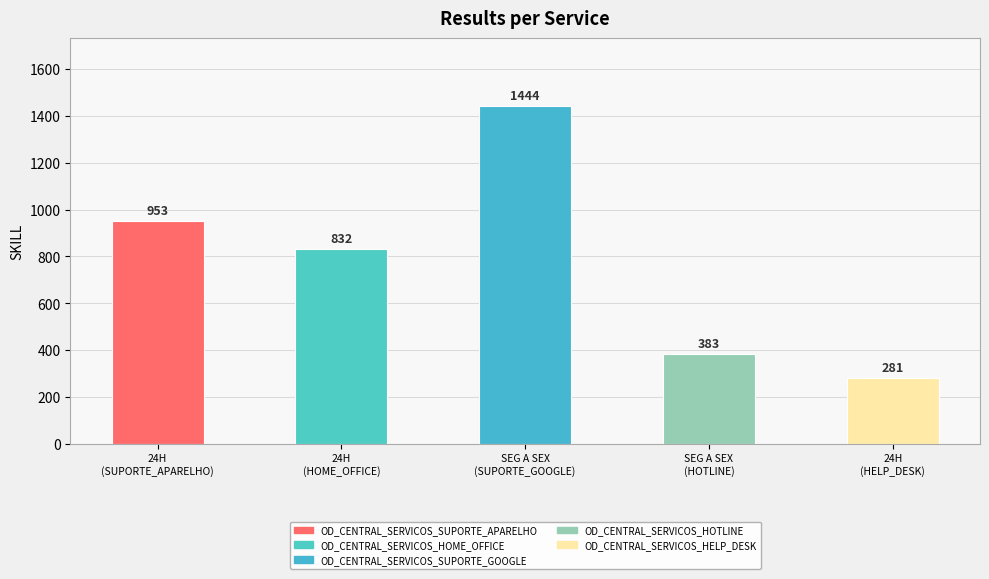

Where is the data nearest to the value 862?

24H
(HOME_OFFICE)